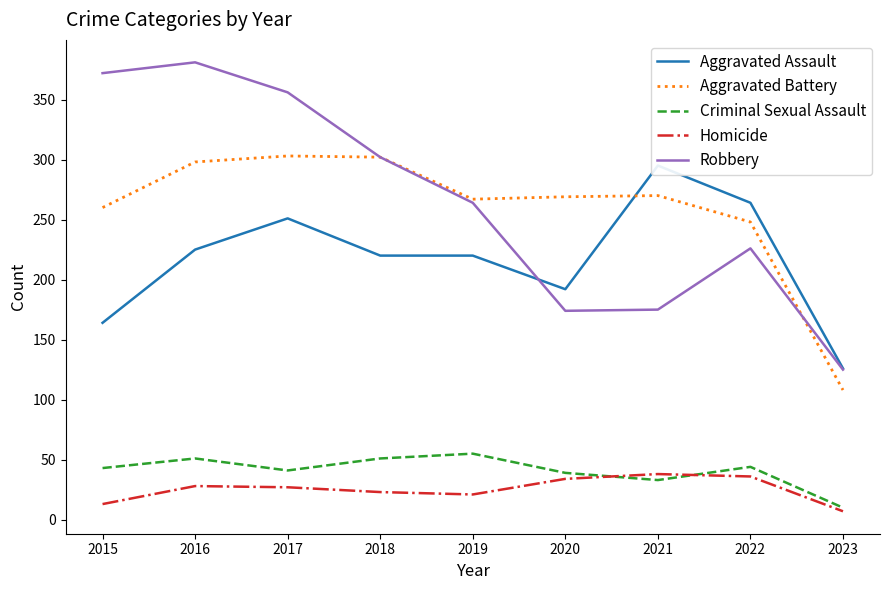

What is the approximate value of Homicide at 2018?

23